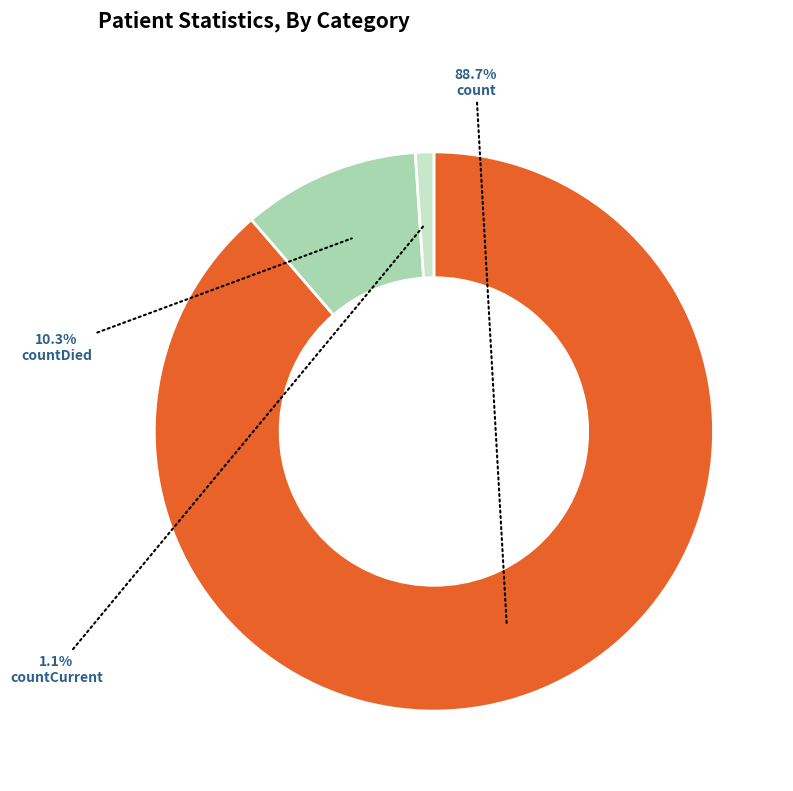

To the nearest percent, what portion does count represent?

89%